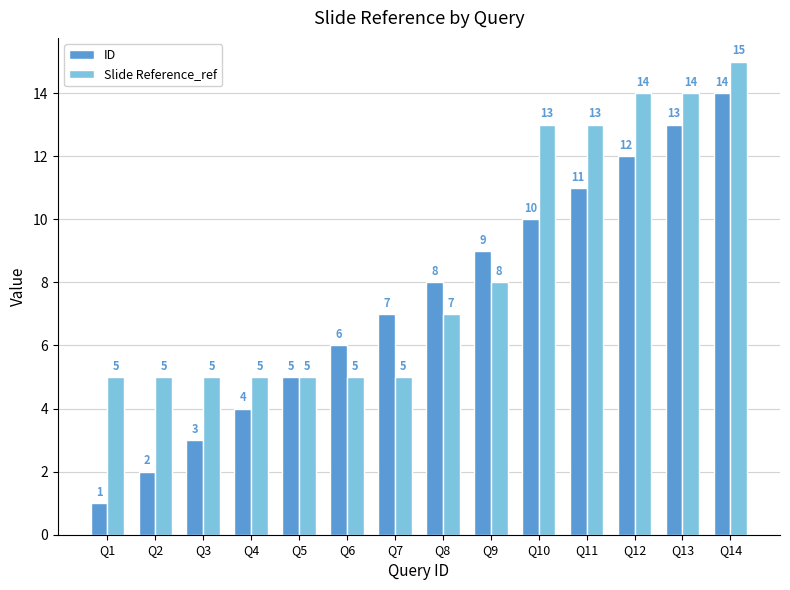

At Q13, list the series in order from largest to smallest.

Slide Reference_ref, ID